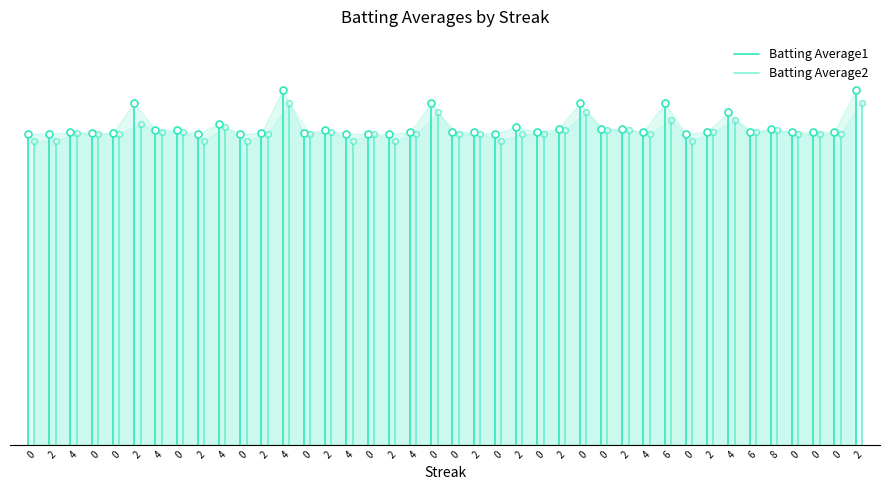

How many lines are shown in the chart?

2